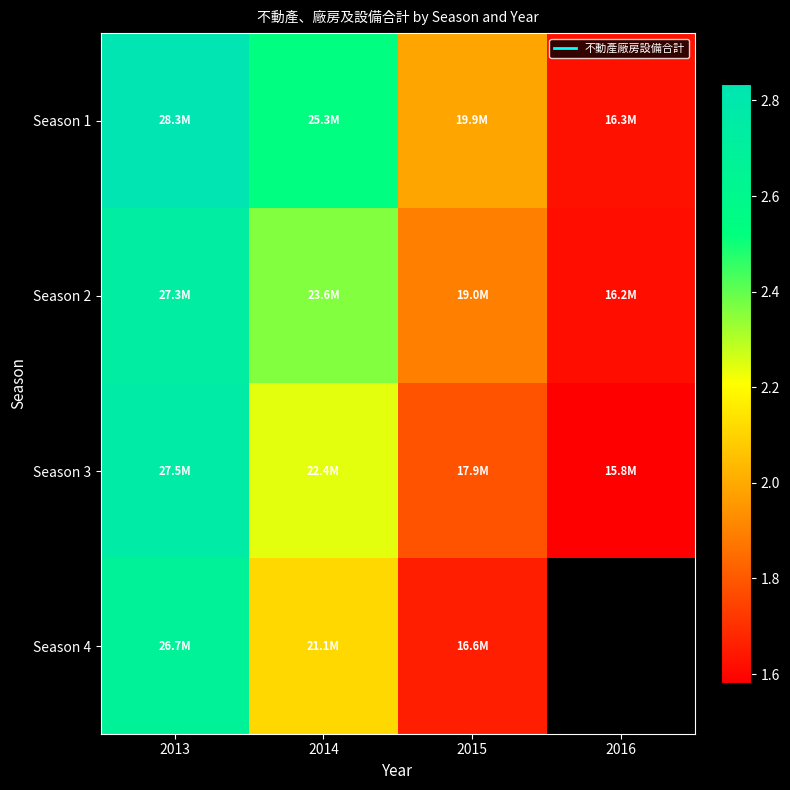

At which label is Season 3 closest to 21676761?

2014